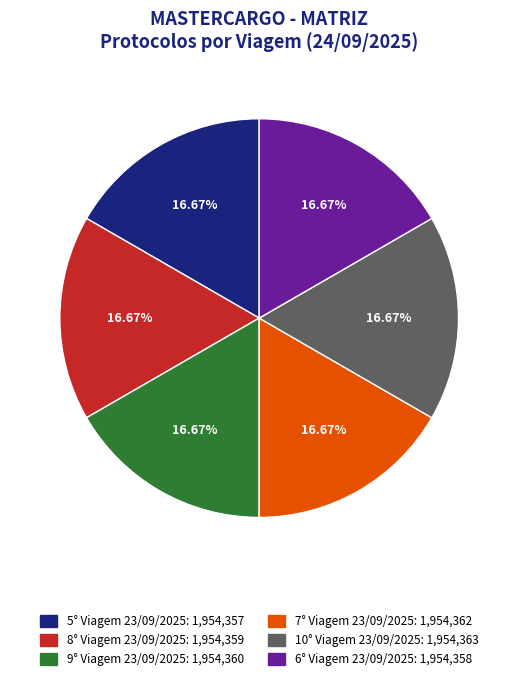

What percentage is NOT represented by 6° Viagem 23/09/2025?

83.3%